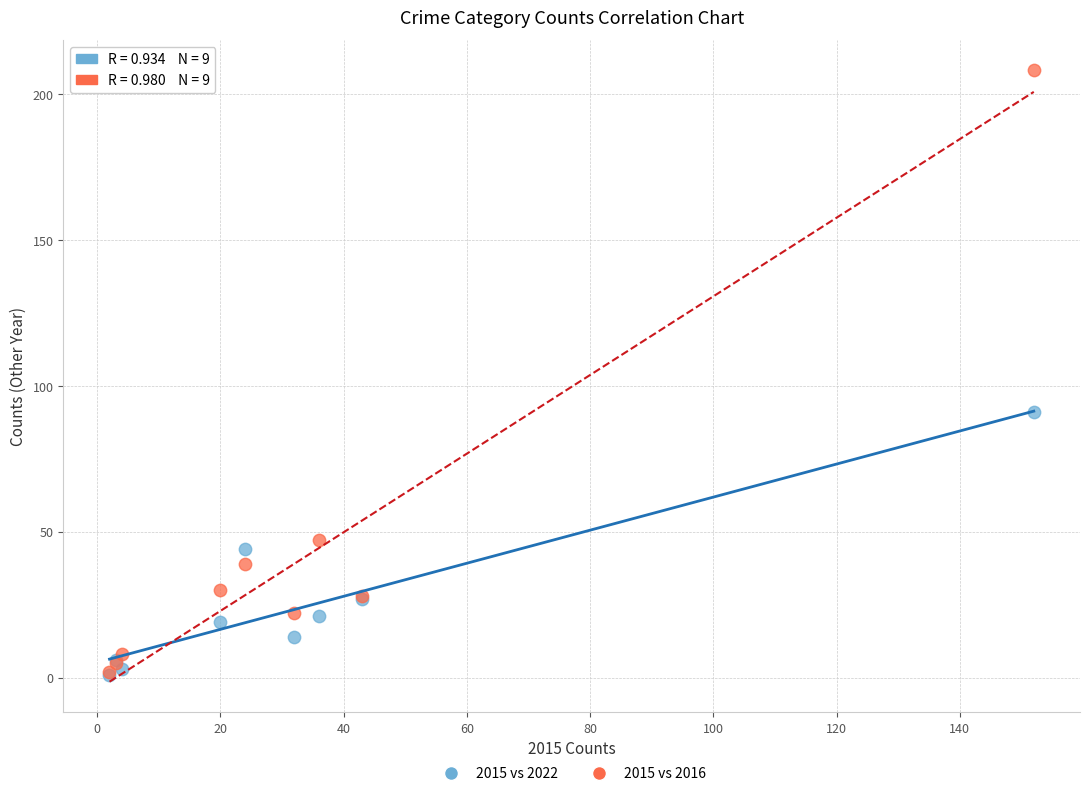

Which series has the widest spread of Y values?

2015 vs 2016